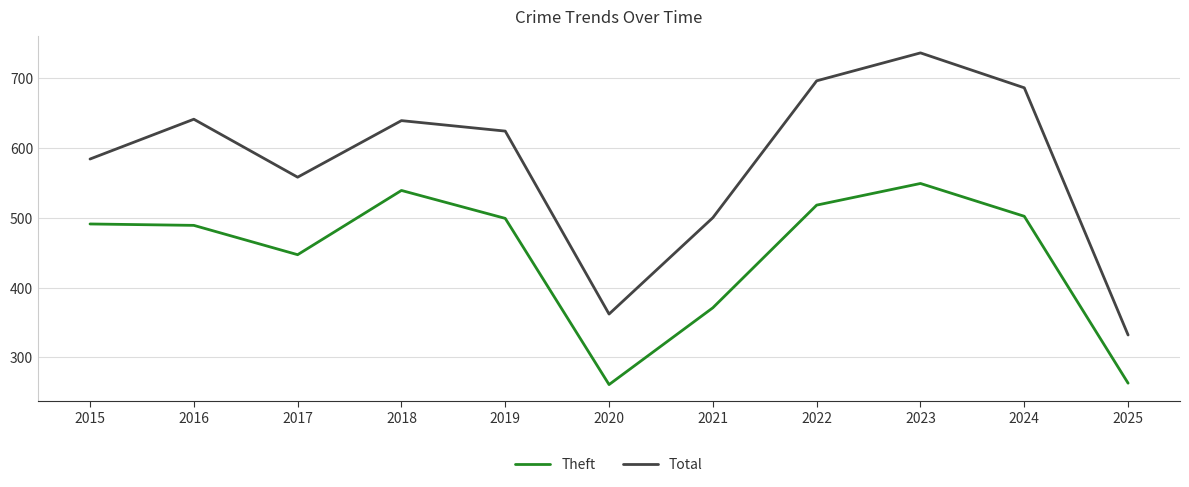

At how many categories does at least one series exceed 723?

1